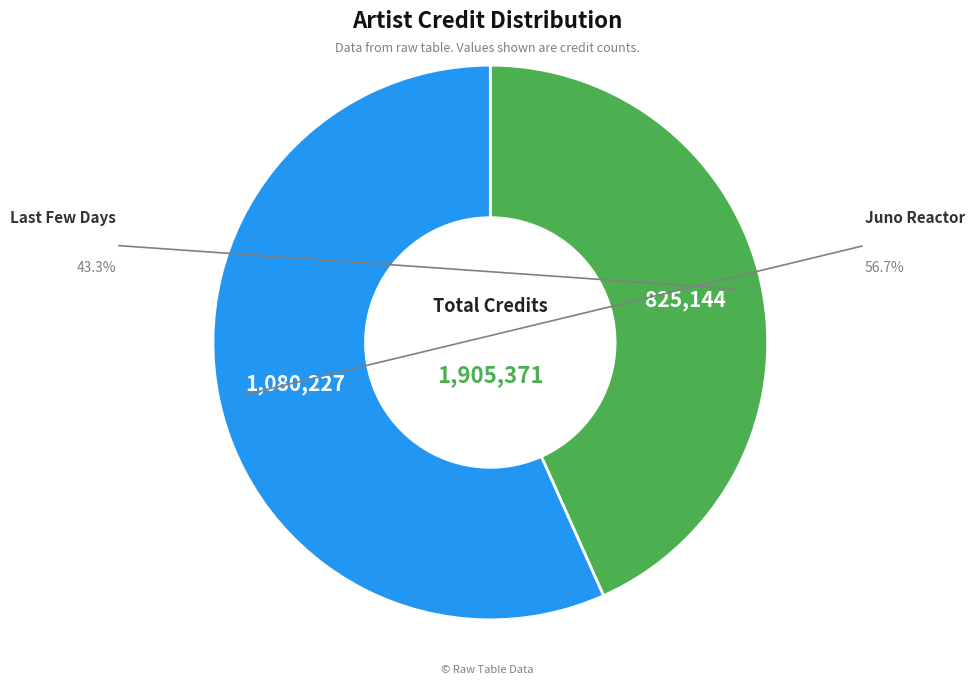

How many slices are in this pie chart?

2